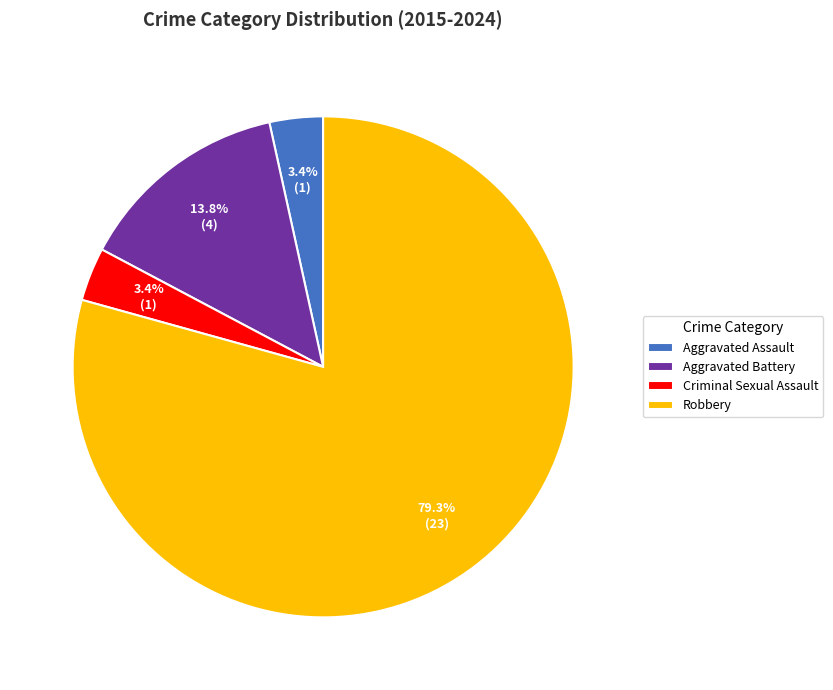

What is the largest slice in the pie chart?

Robbery